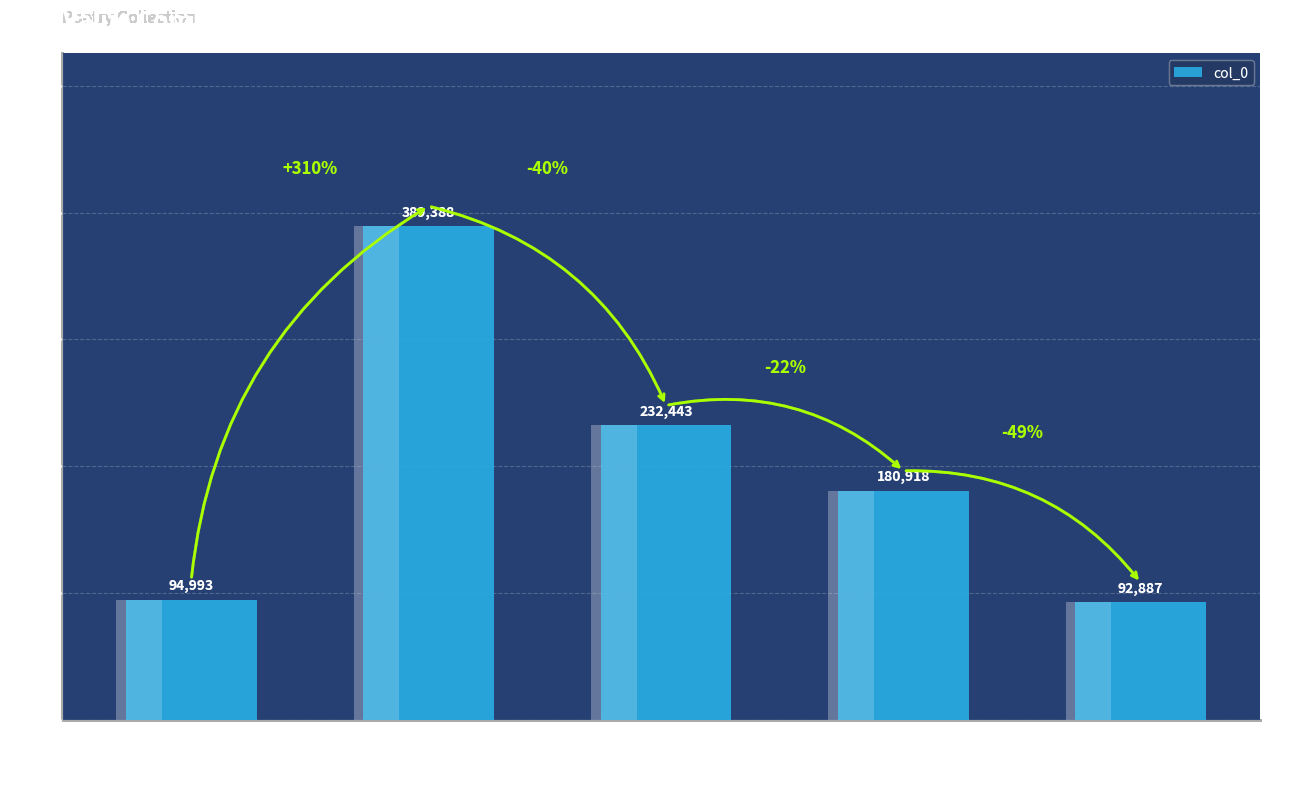

At which category does the chart reach its peak across all series?

西归绝句·只去长安六日期